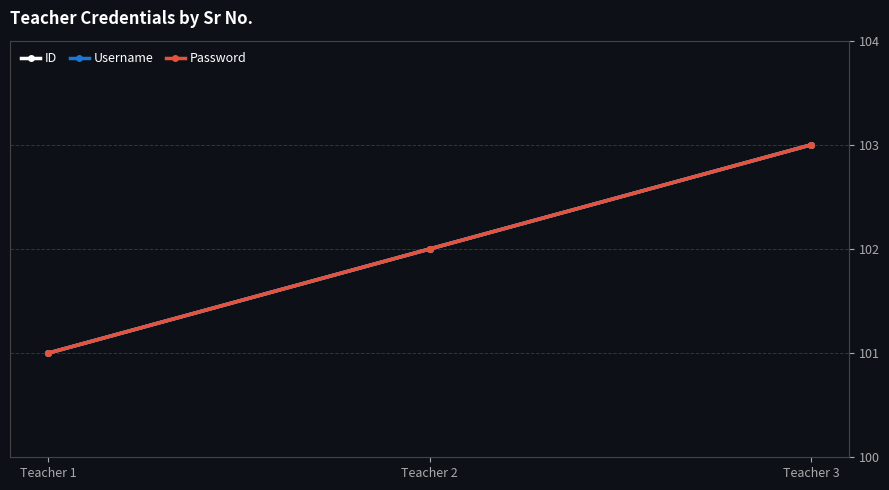

Does the chart have visible grid lines?

Yes